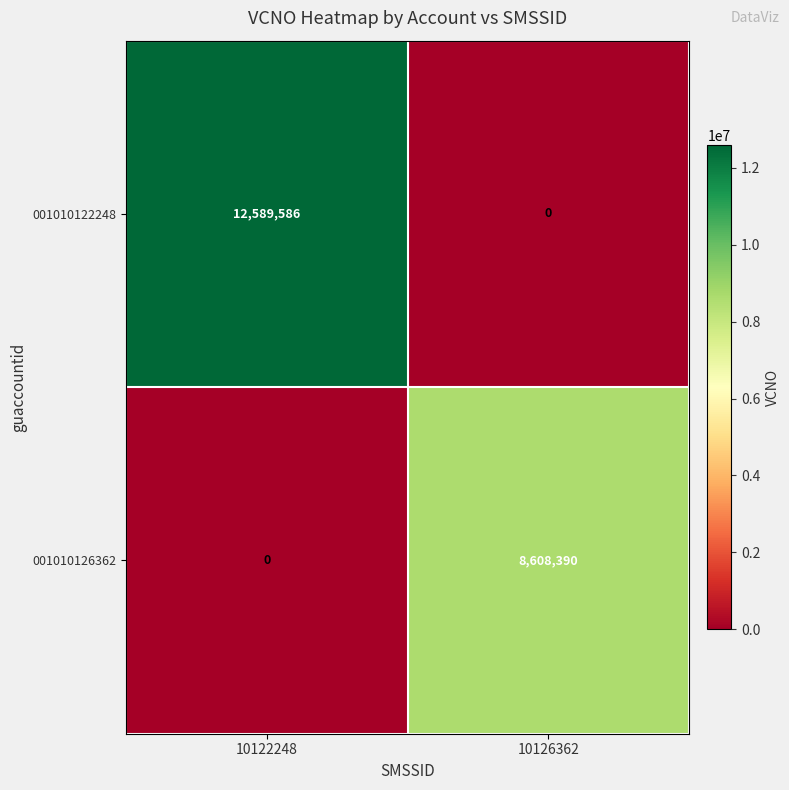

Between 10122248 and 10126362, which series saw the biggest shift?

001010122248